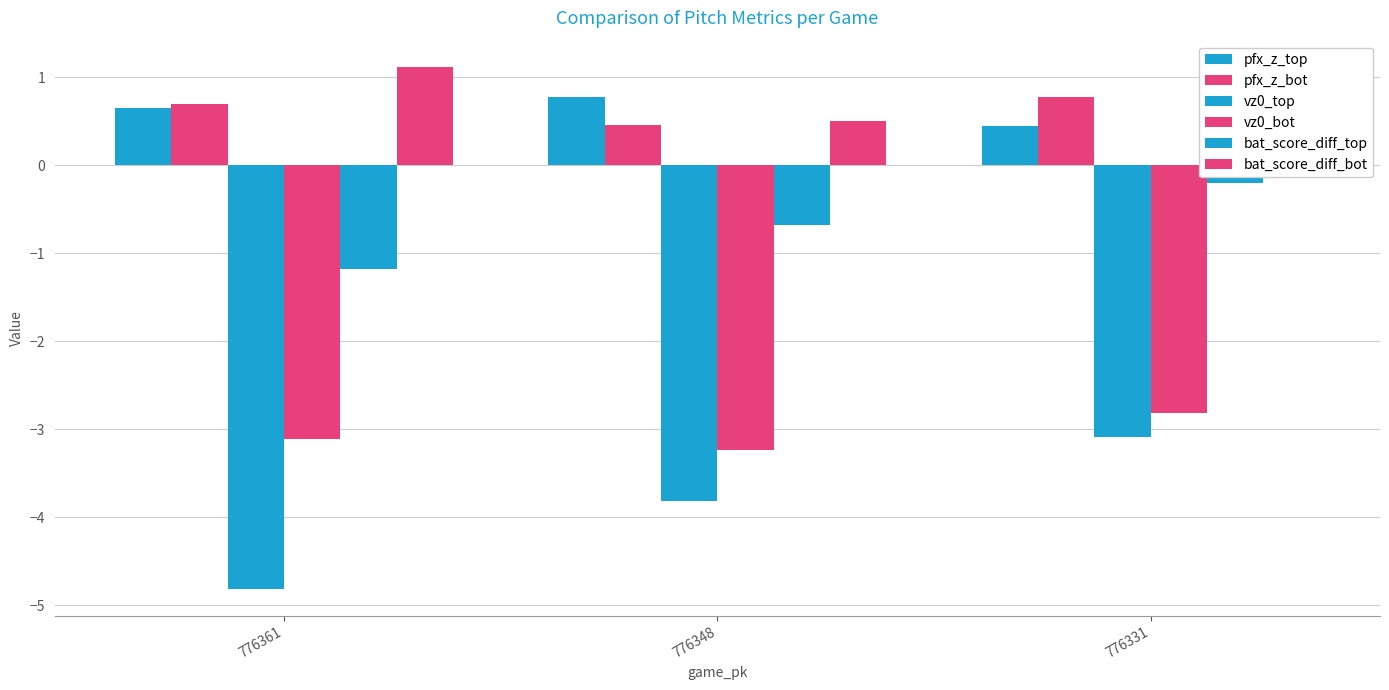

At which category is the sum across all series the highest?

776331